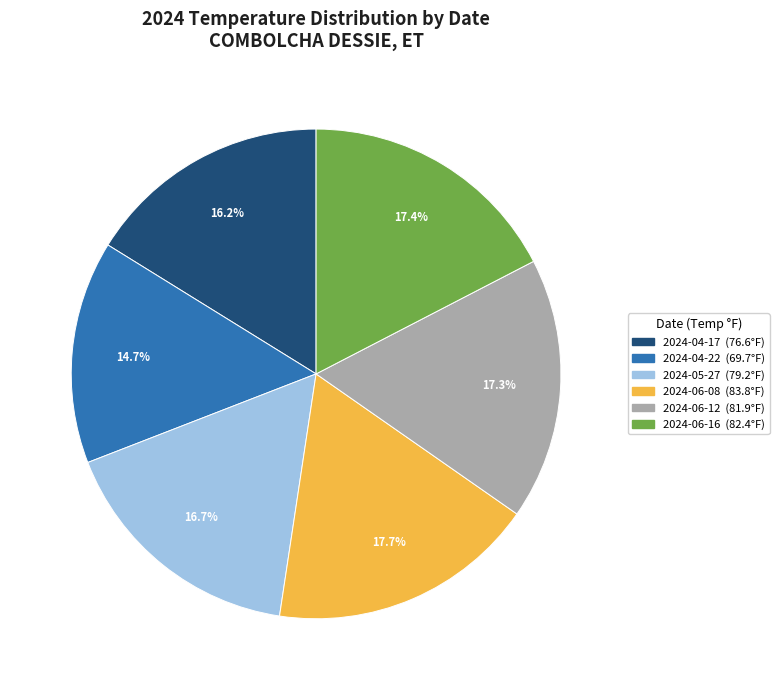

Which has a higher value, 2024-04-22 or 2024-06-12?

2024-06-12